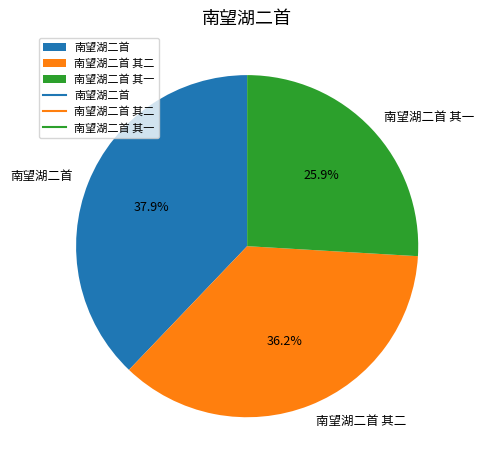

The 南望湖二首 其一 slice represents 26% of the pie. True or false?

True